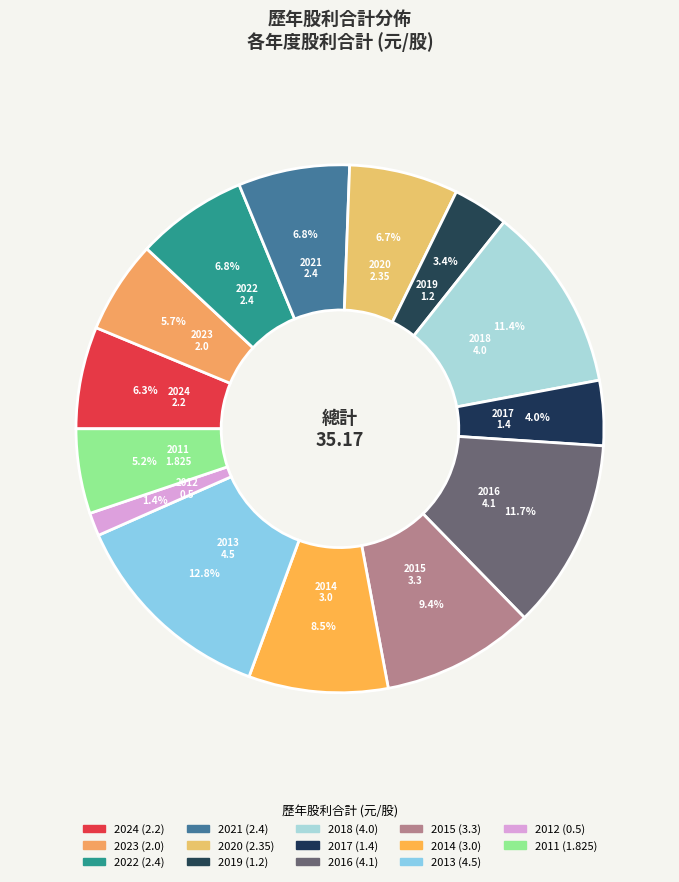

What is the smallest slice in the pie chart?

2012